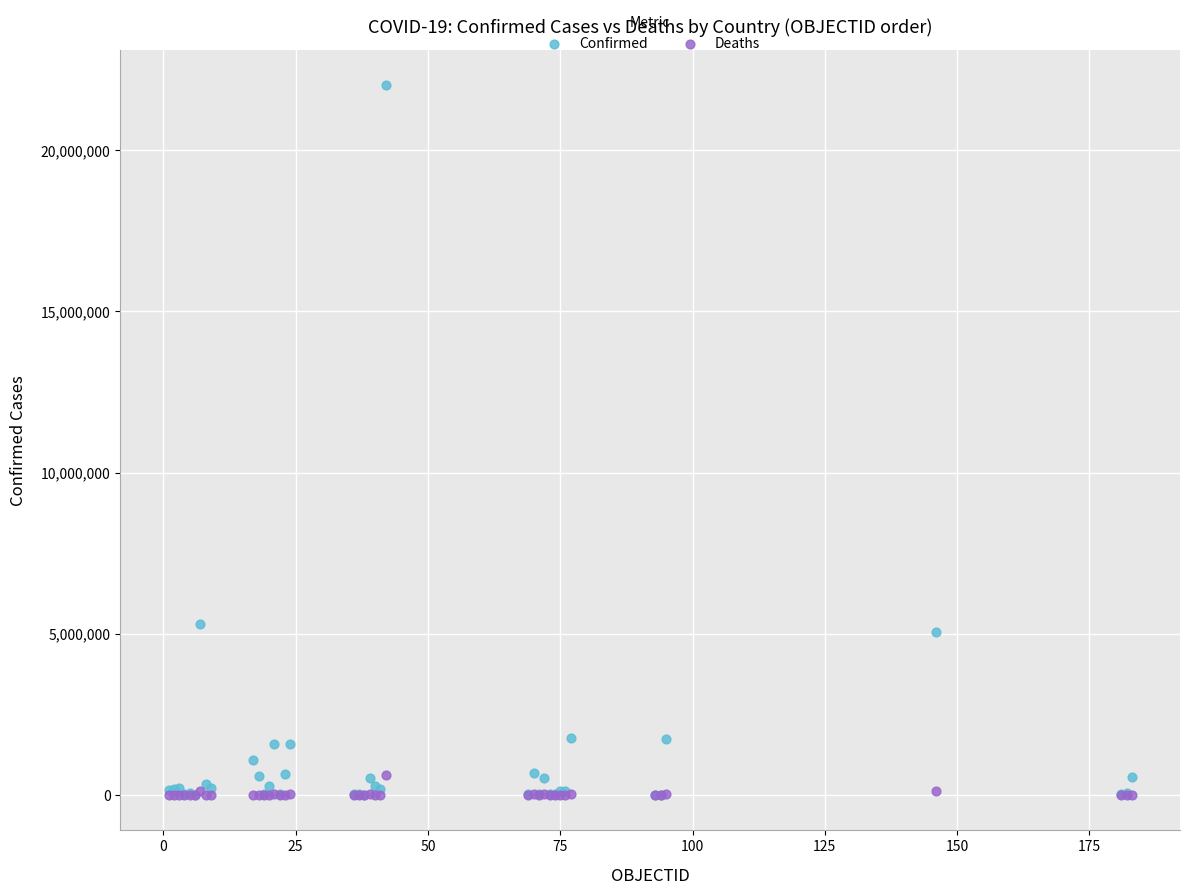

What are all the series names shown in the legend?

Confirmed, Deaths